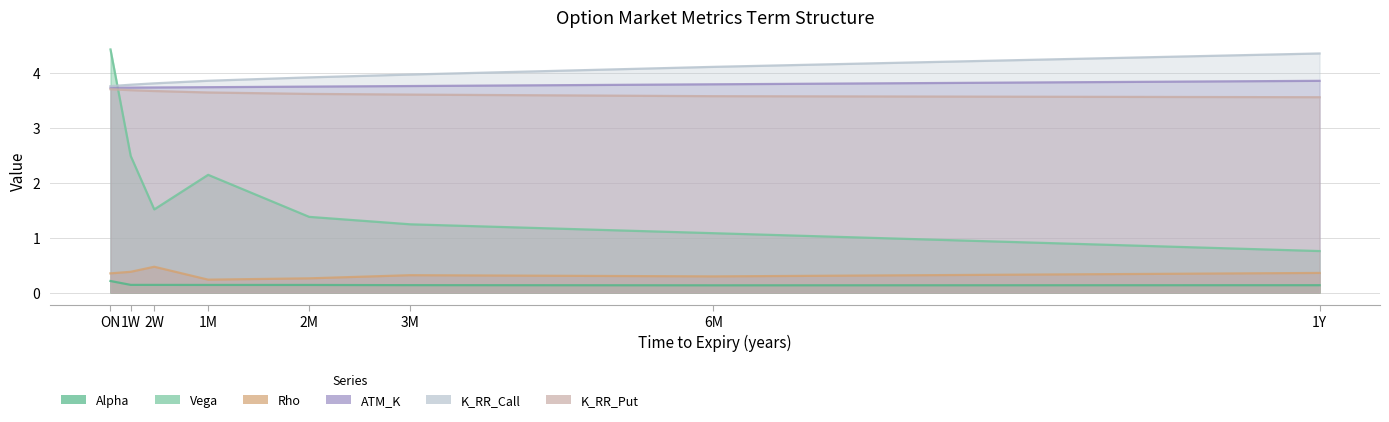

At which category is the sum across all series the highest?

ON